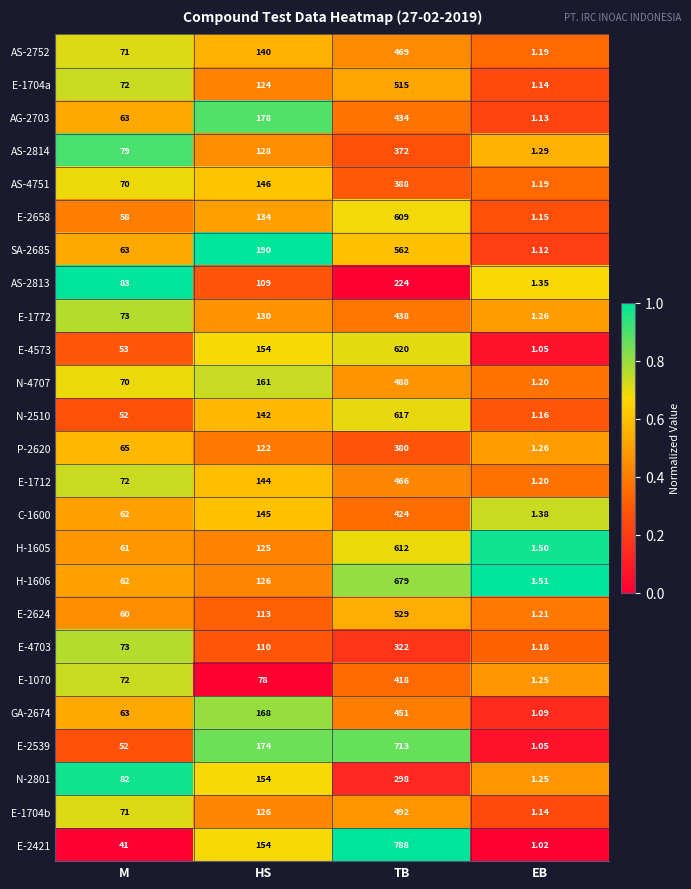

At which label is N-2510 closest to 309?

HS